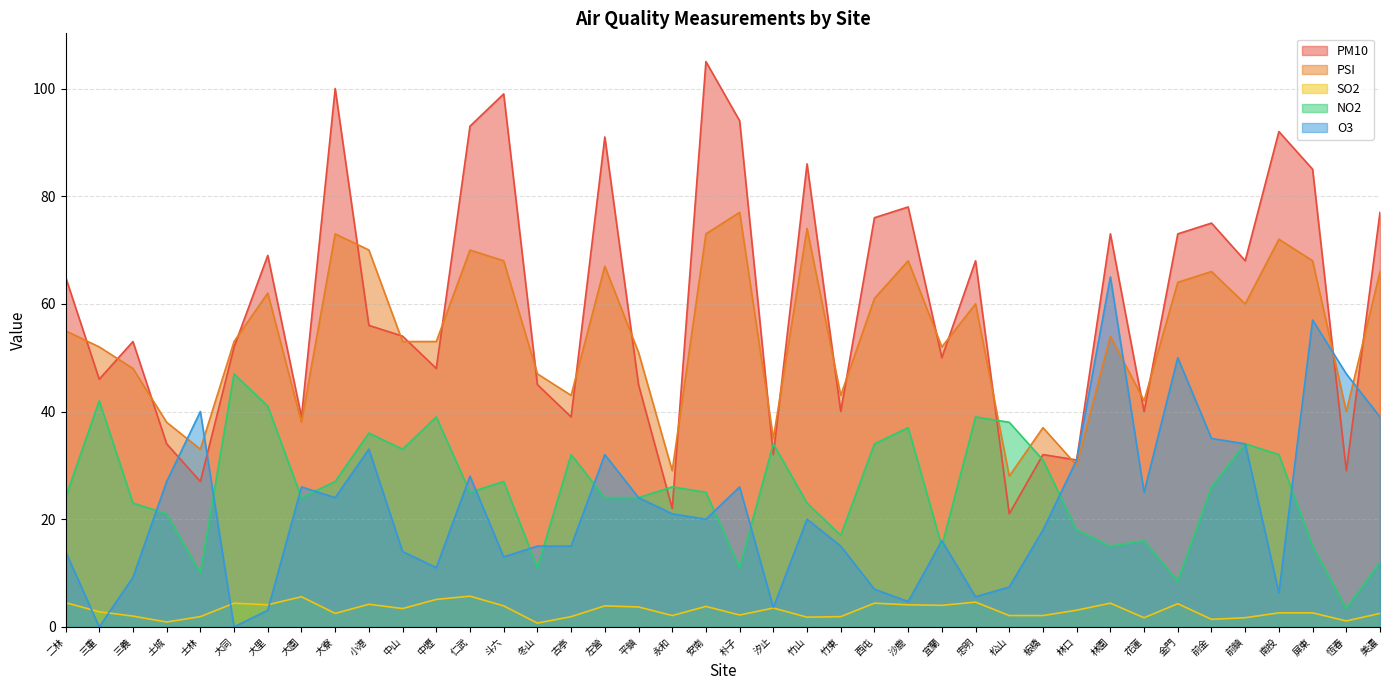

At how many categories does at least one series exceed 33?

38